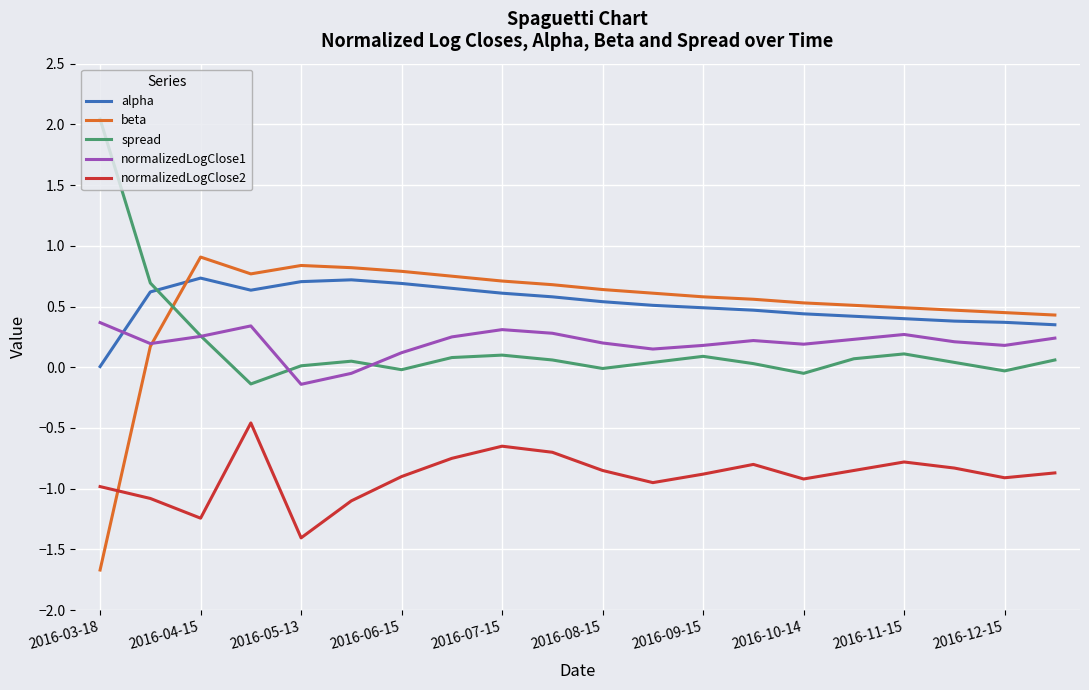

Which series ends up on top after the final intersection of spread and beta?

beta